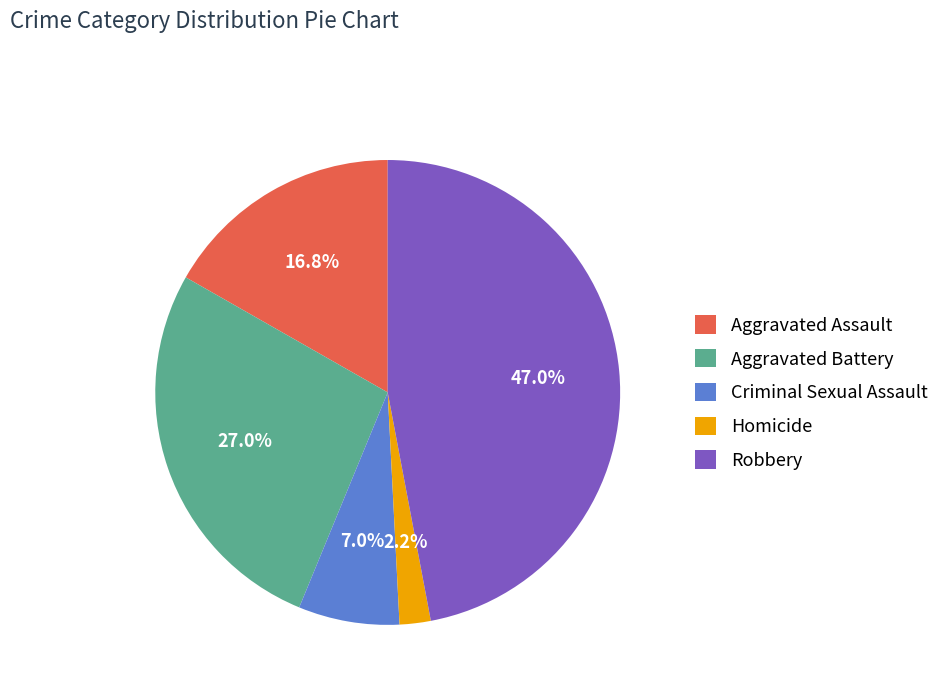

What percentage is the Aggravated Battery slice, to the nearest percent?

27%